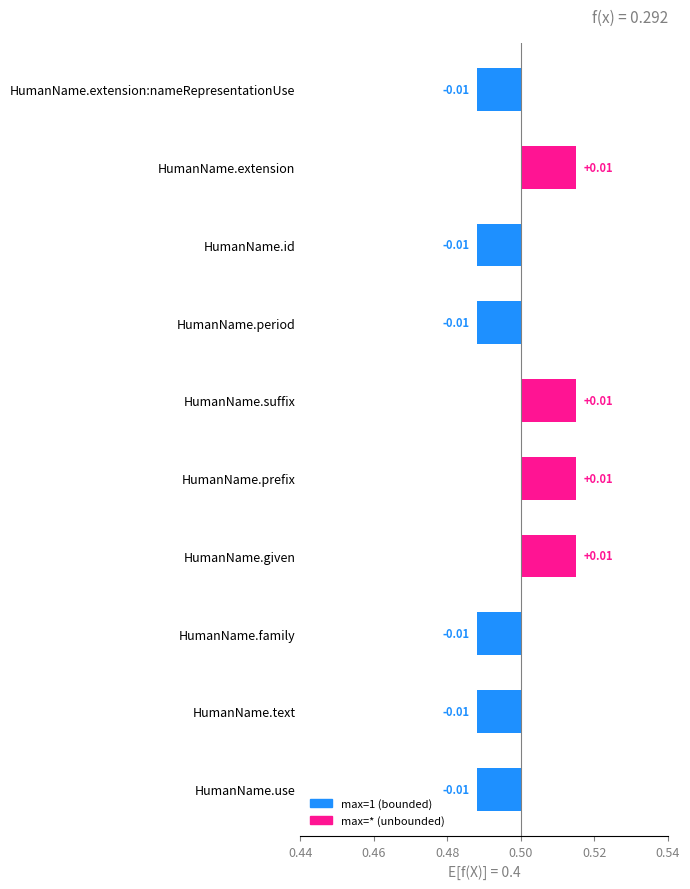

How many data points are less than 0?

6